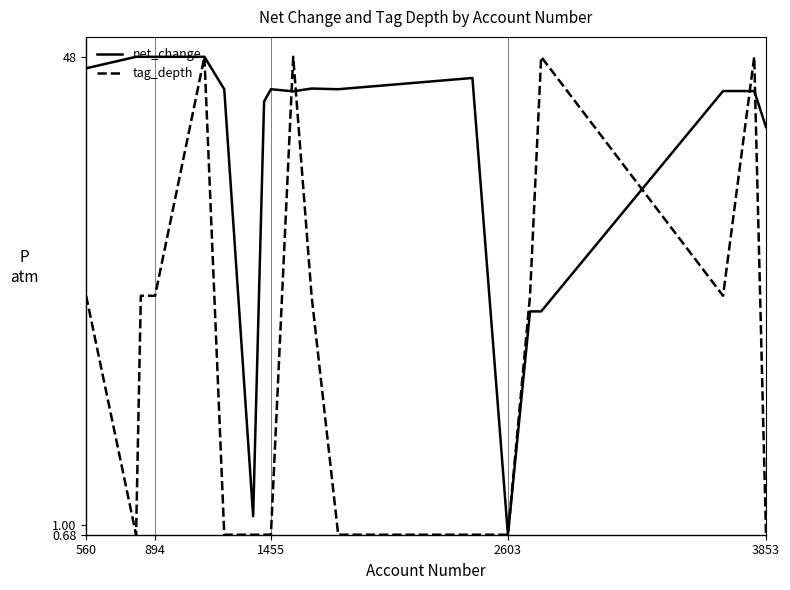

How many times do net_change and tag_depth cross each other?

5